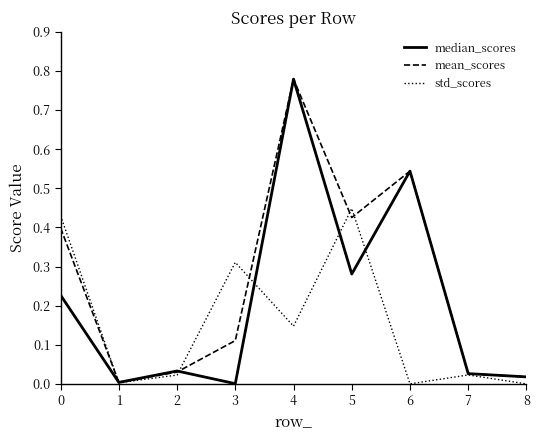

Between 2 and 3, which series saw the biggest shift?

std_scores